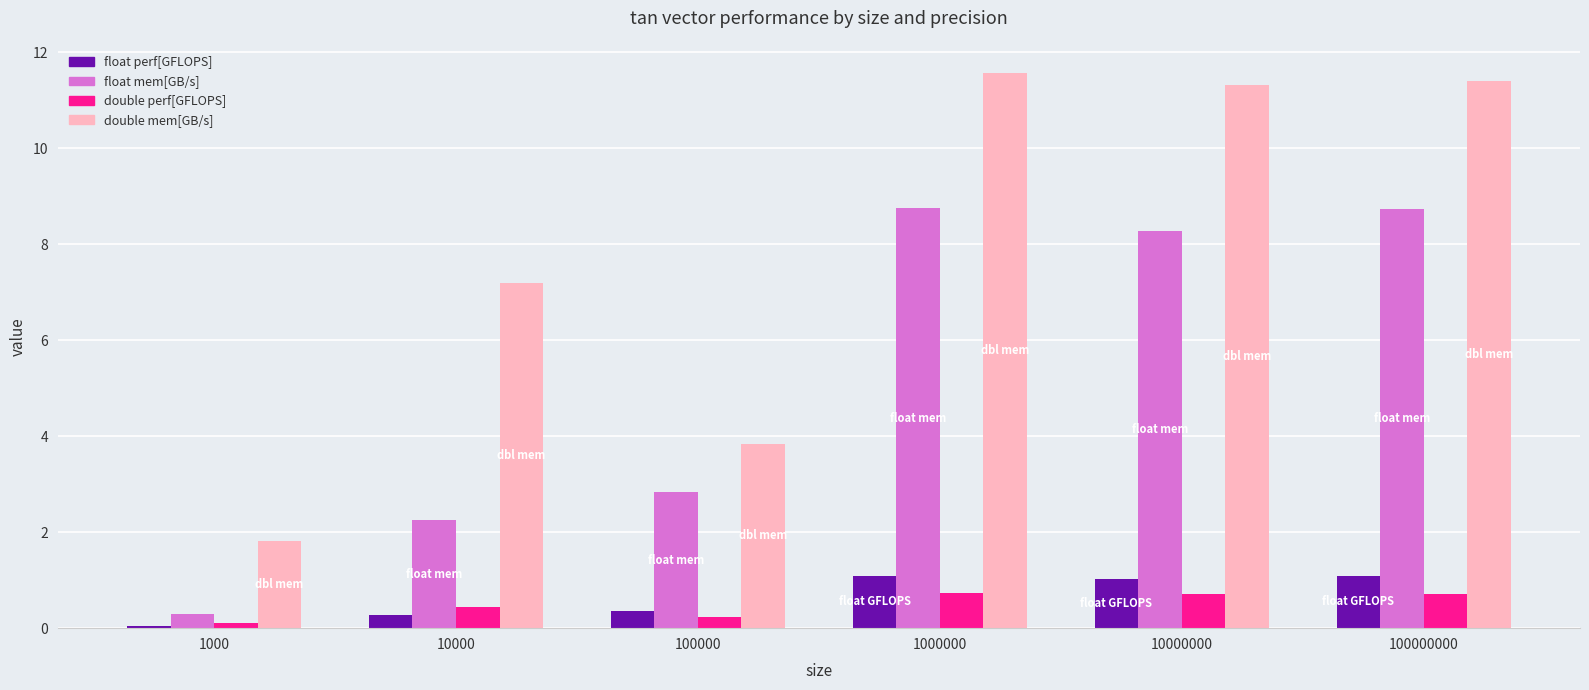

Between 10000 and 100000, which series saw the biggest shift?

double mem[GB/s]